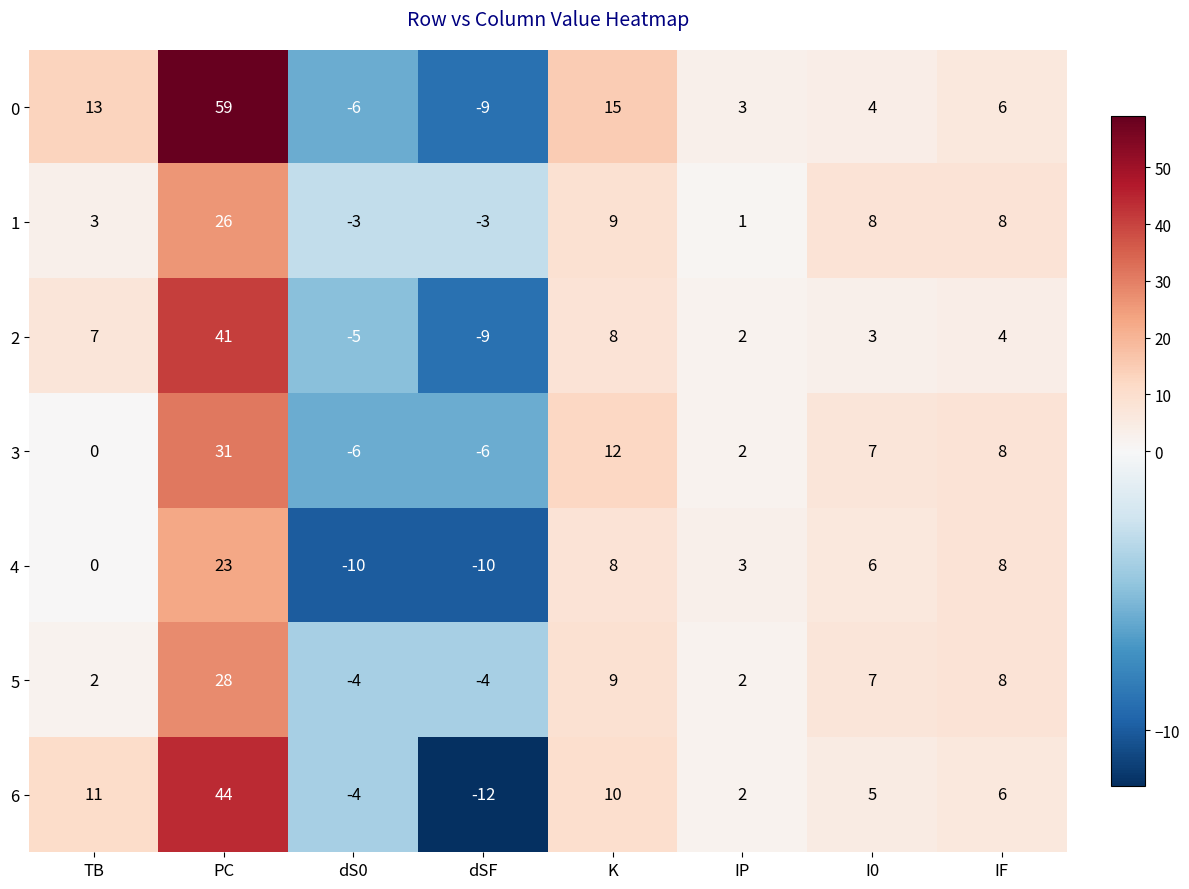

Is it true that 6 equals -3 at dS0?

False